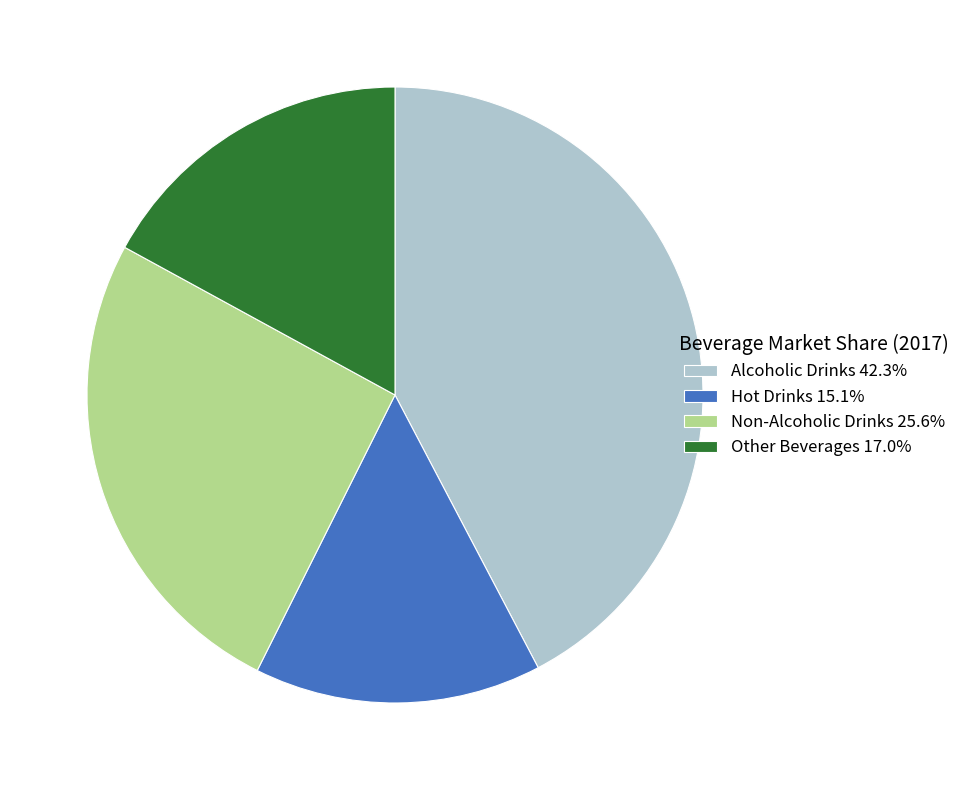

The Alcoholic Drinks slice represents 42% of the pie. True or false?

True